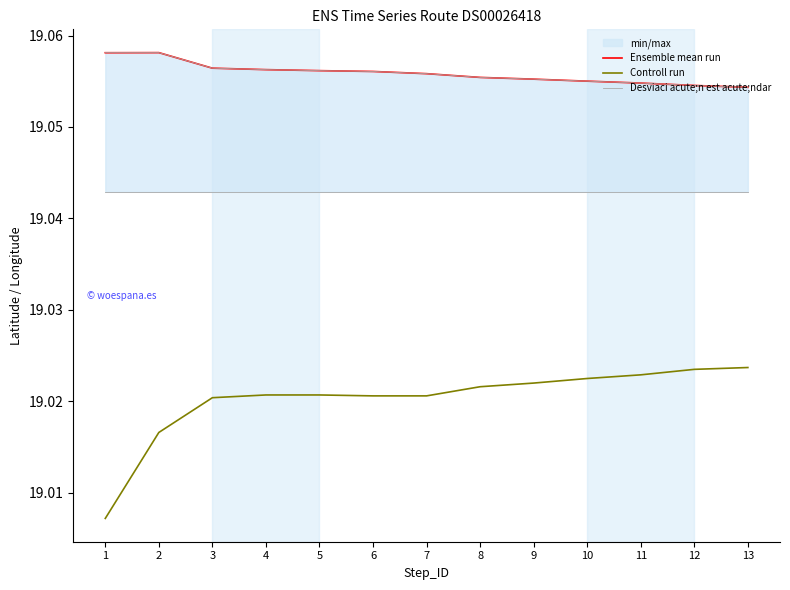

Is this an area chart (filled region under the line)?

No